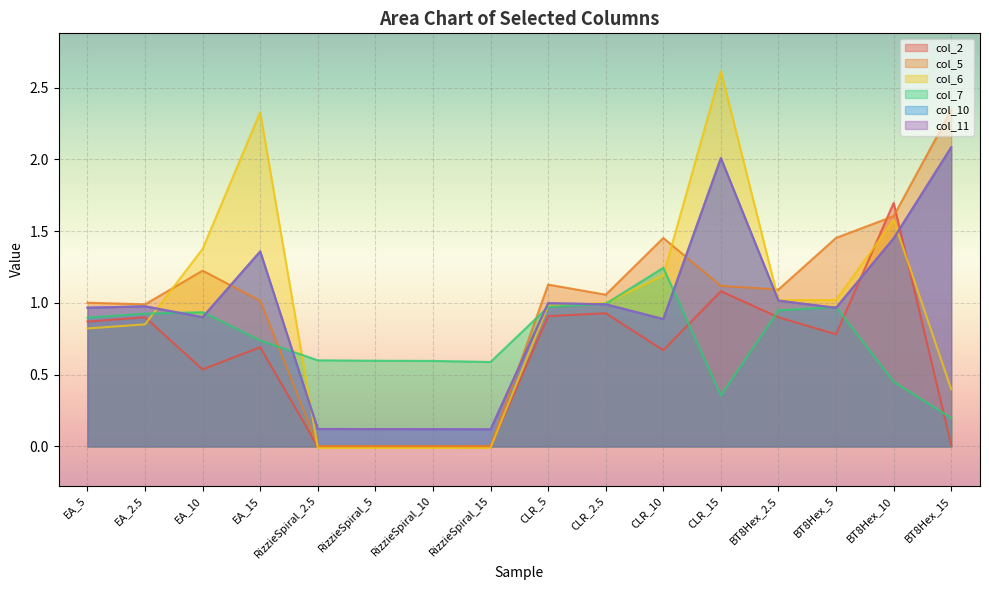

The col_5 series shows 1.5 at BT8Hex_5. True or false?

True